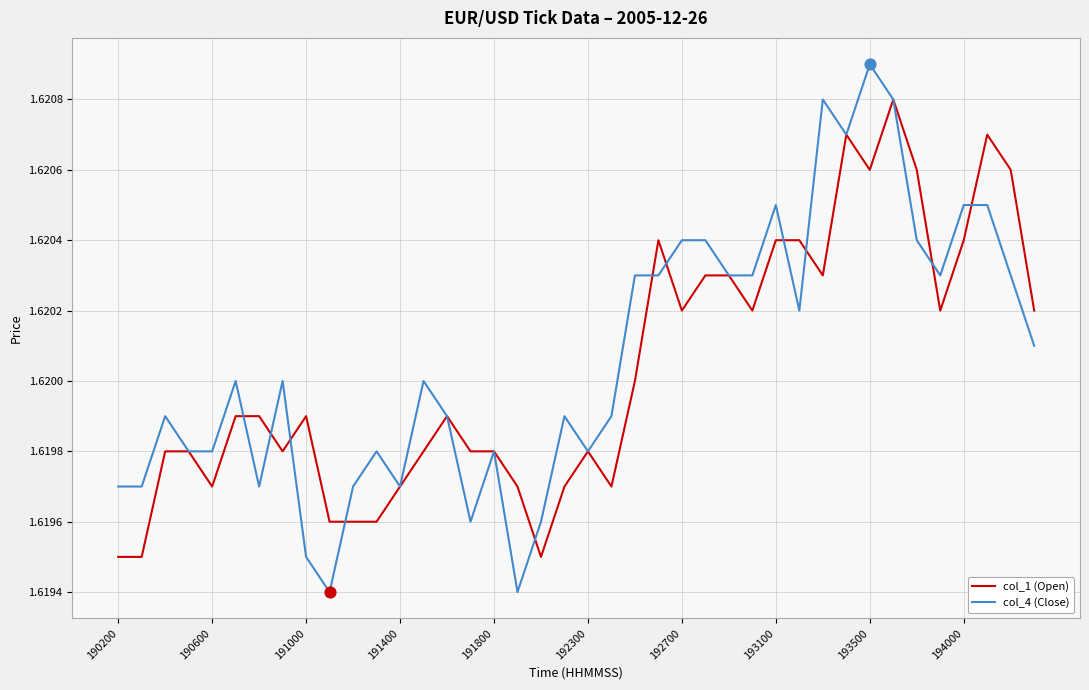

Which series has the largest range (max minus min)?

col_4 (Close)